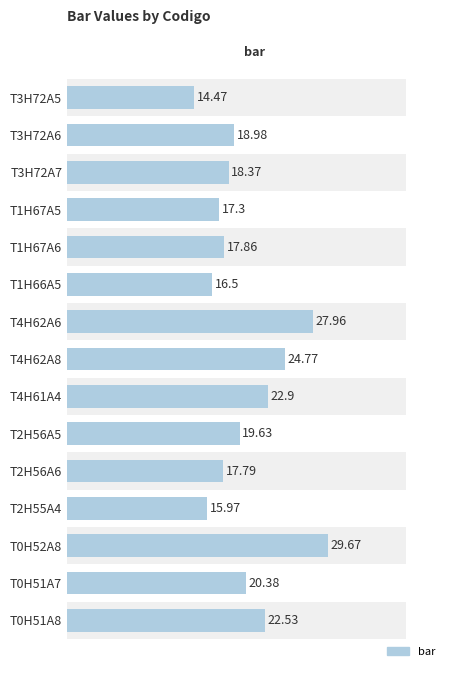

Count the number of data series in this chart.

1